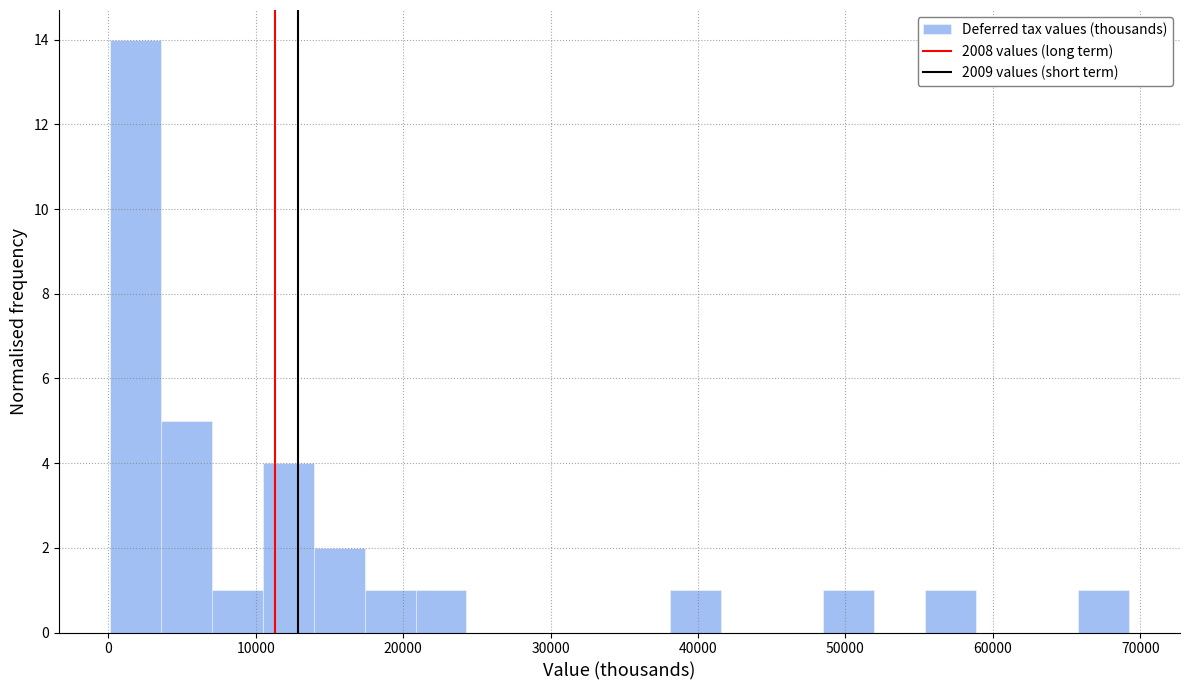

Read against the x-axis, roughly where is the centre of the tallest bar?

2000